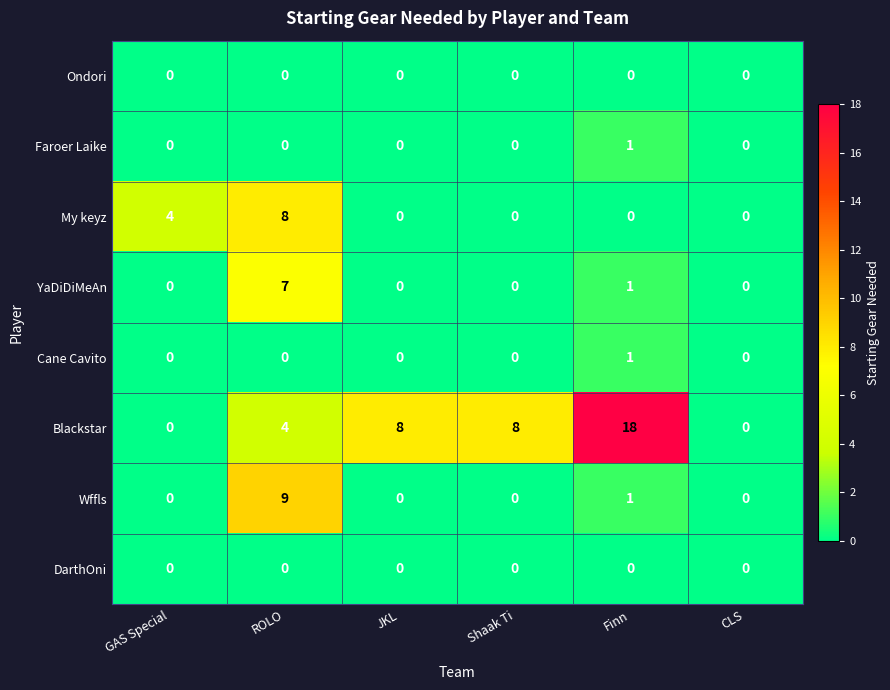

Which series has the largest total across all categories?

Blackstar